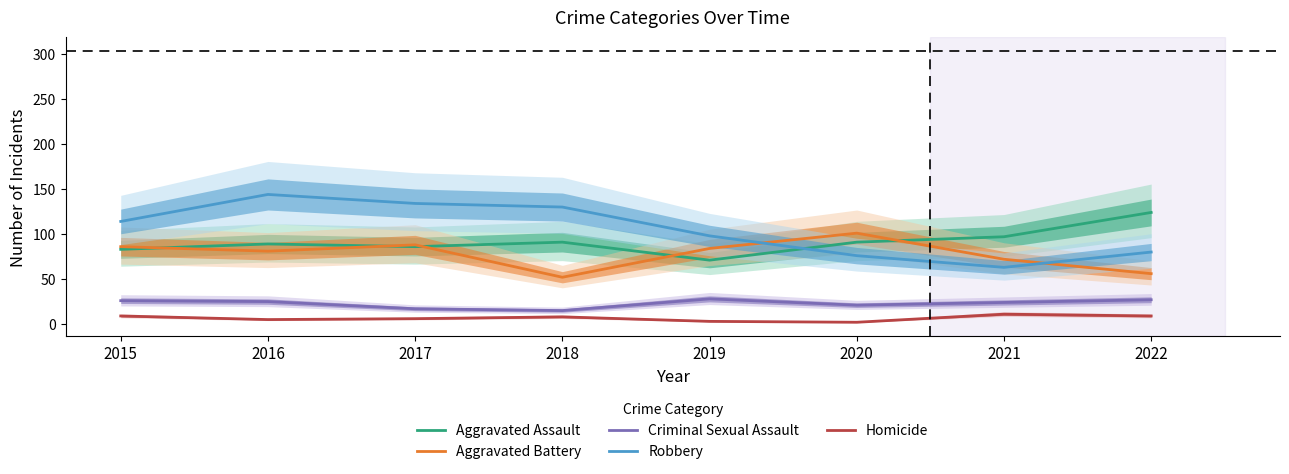

Which series changed the most between 2015 and 2017?

Robbery